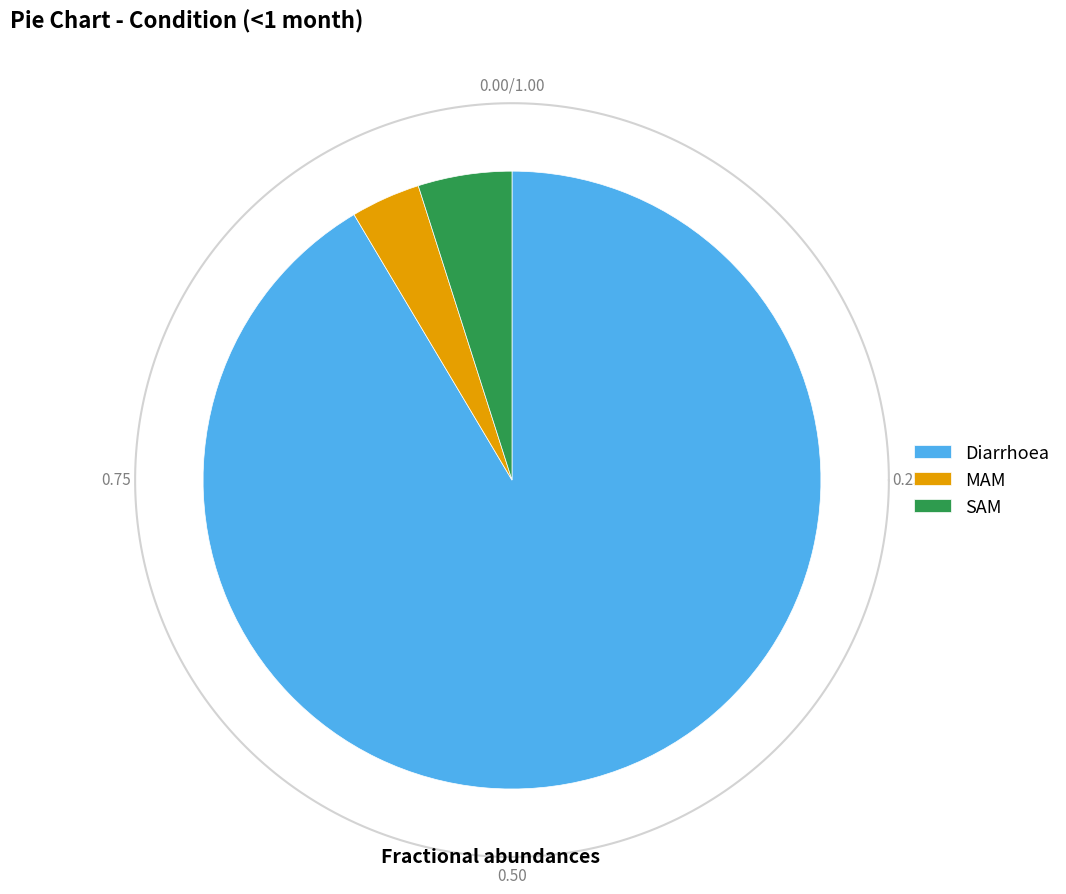

Count the number of slices in the pie.

3